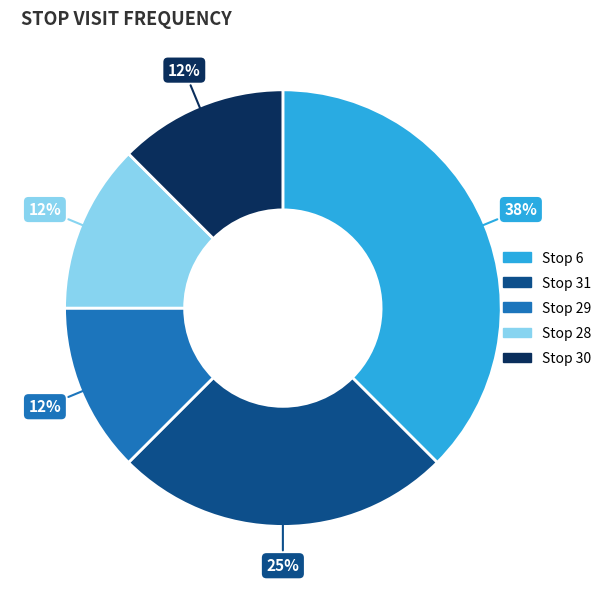

Combined, do Stop 28 and Stop 29 account for over 50%?

No